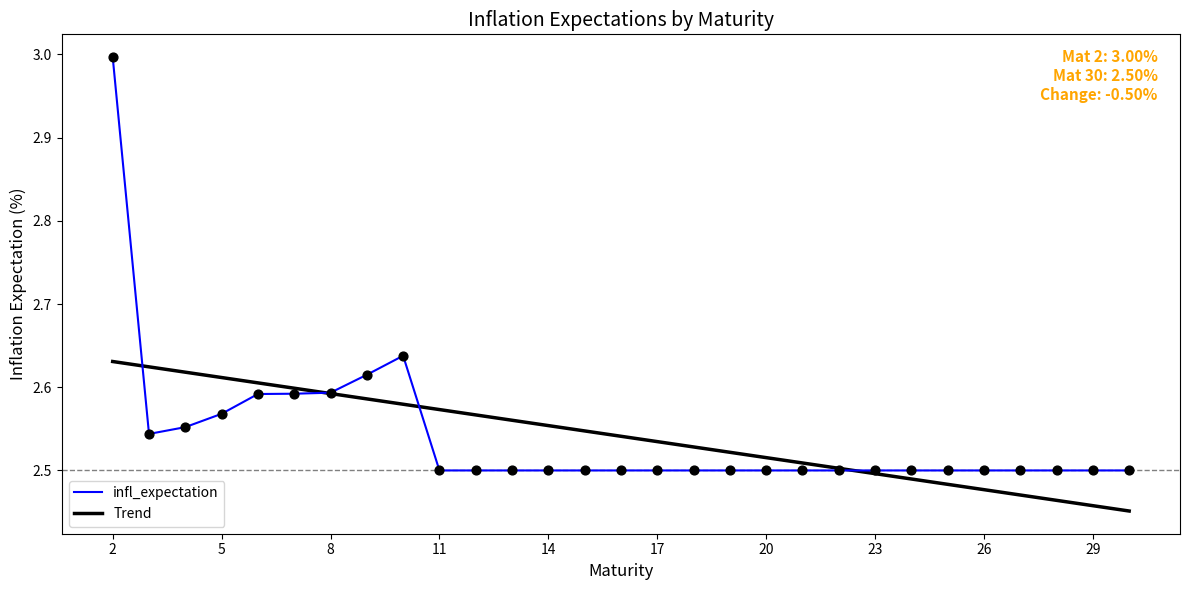

Which series has the largest range (max minus min)?

infl_expectation